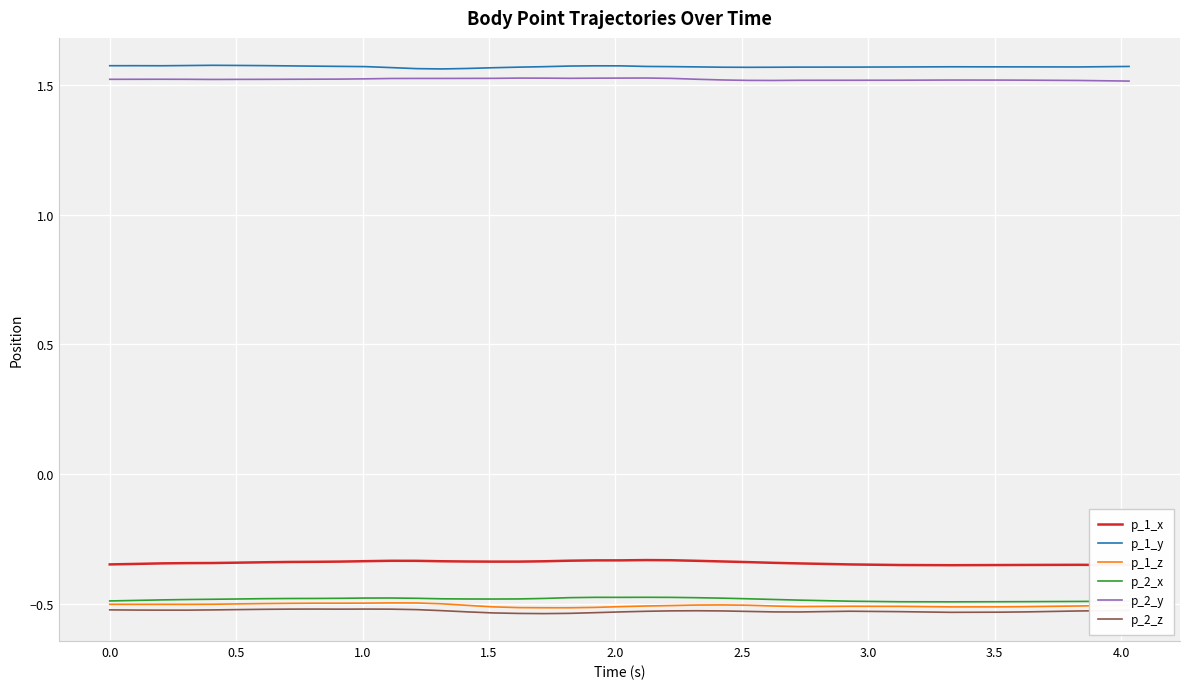

True or false: p_1_y and p_1_x cross at least once.

False